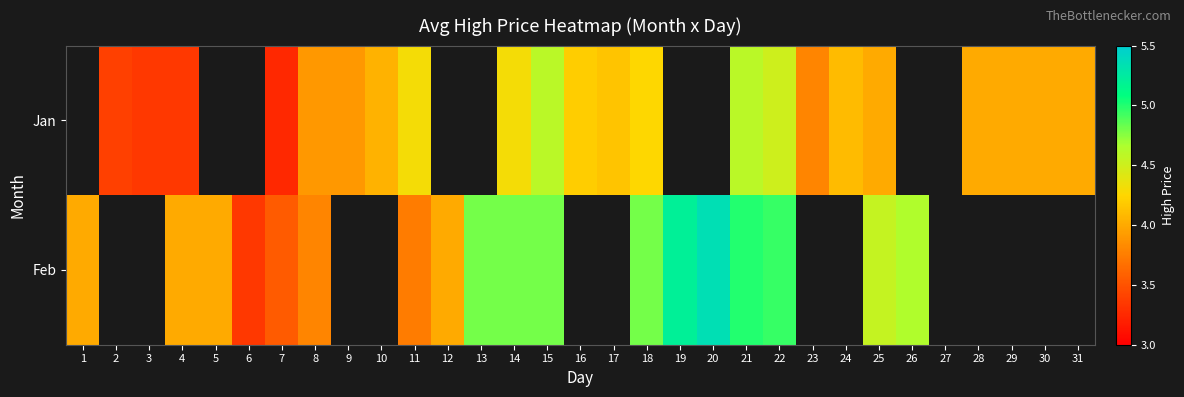

Is it true that Jan equals 6.9 at 29?

False